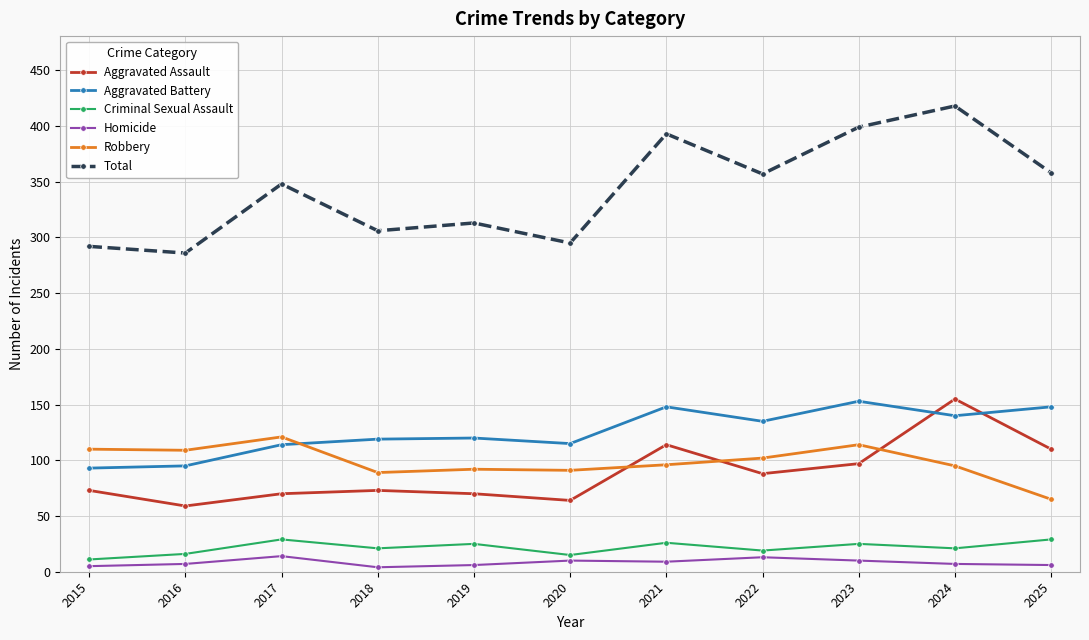

What is the difference between the highest and lowest values at 2018?

302